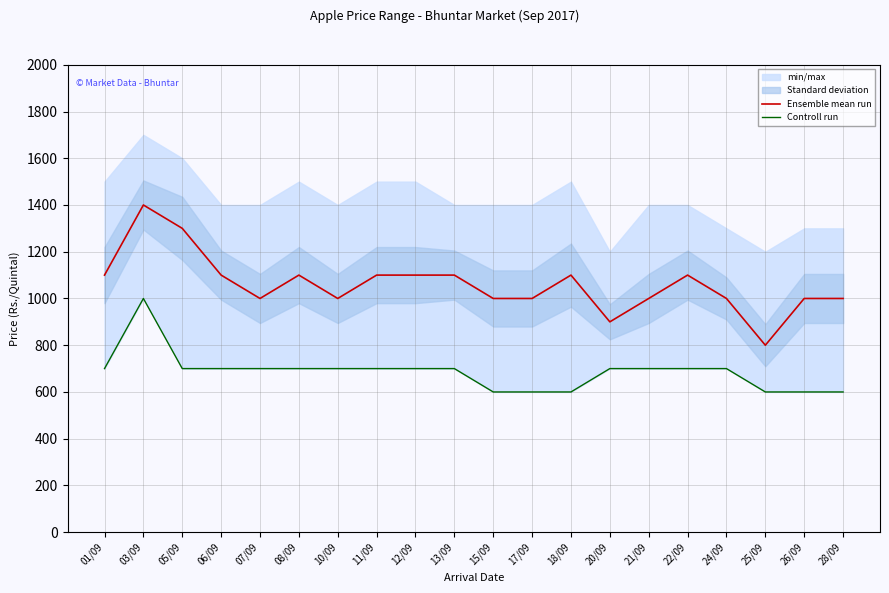

List the series in order of their overall mean, highest first.

Ensemble mean run, Controll run